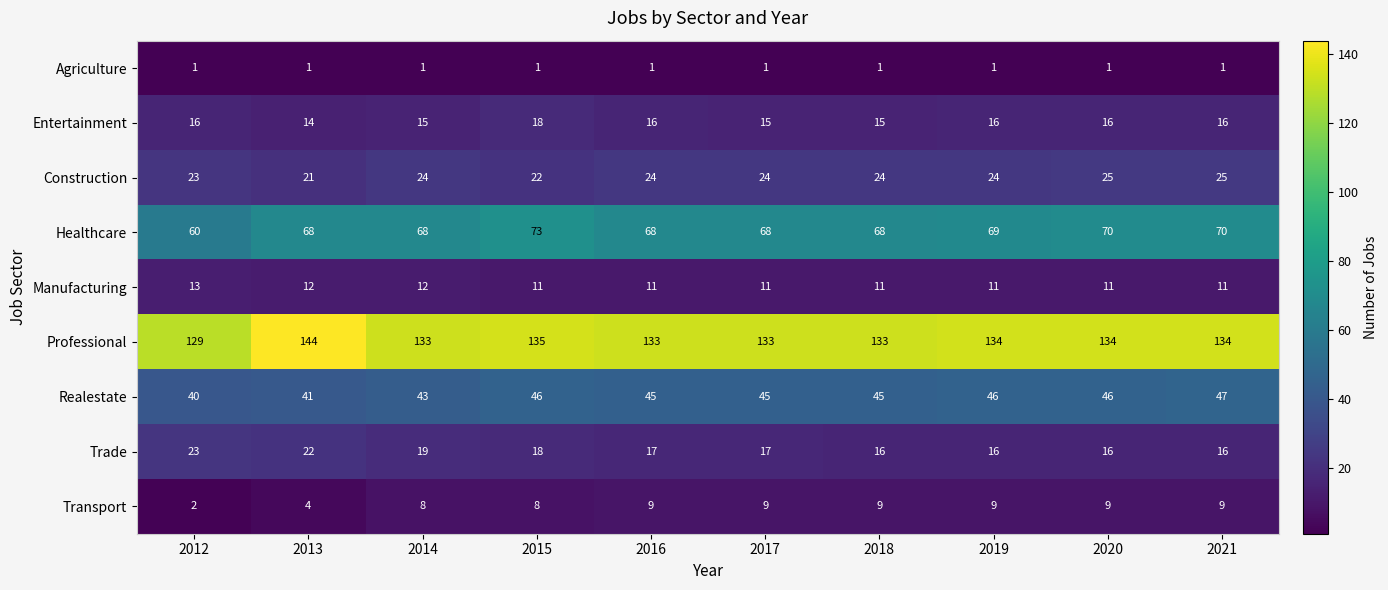

Which category has the highest value across all series?

2013